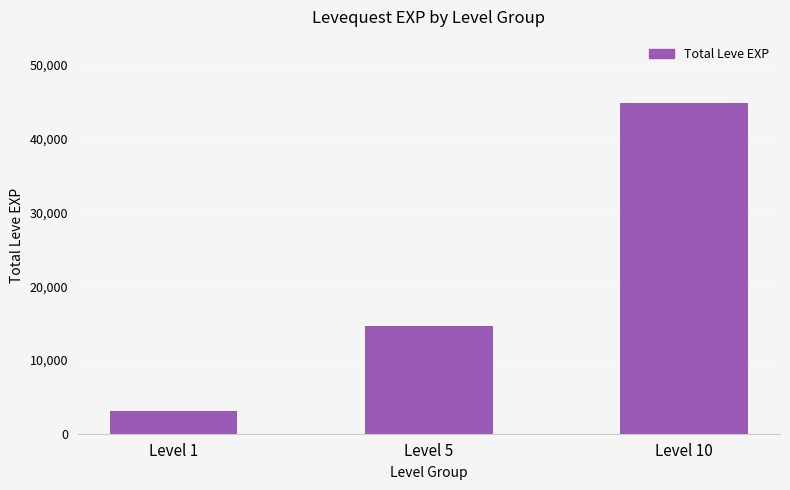

At which category does the chart reach its peak across all series?

Level 10